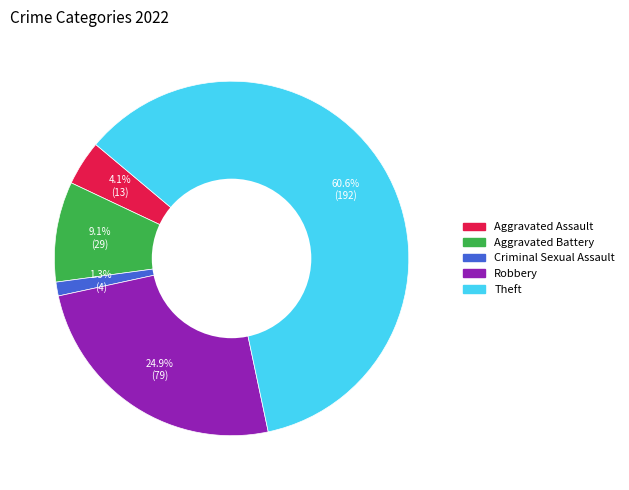

Is there a majority slice in this chart?

Yes